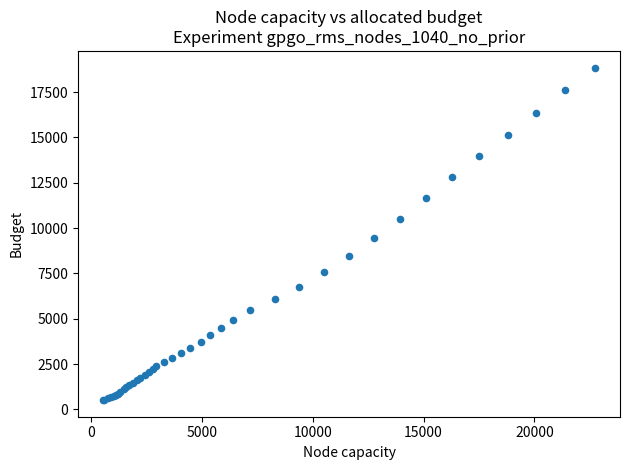

What Y value in the scatter plot is closest to 9681?

9435.0